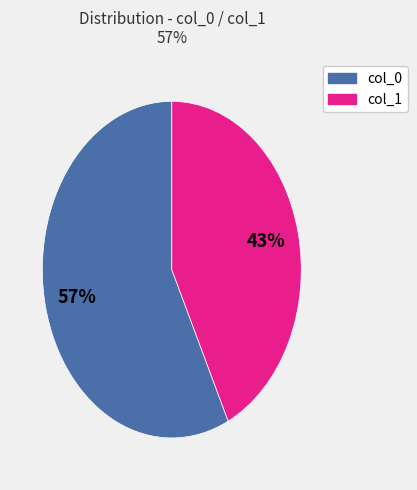

To the nearest percent, what is the average slice percentage?

50%